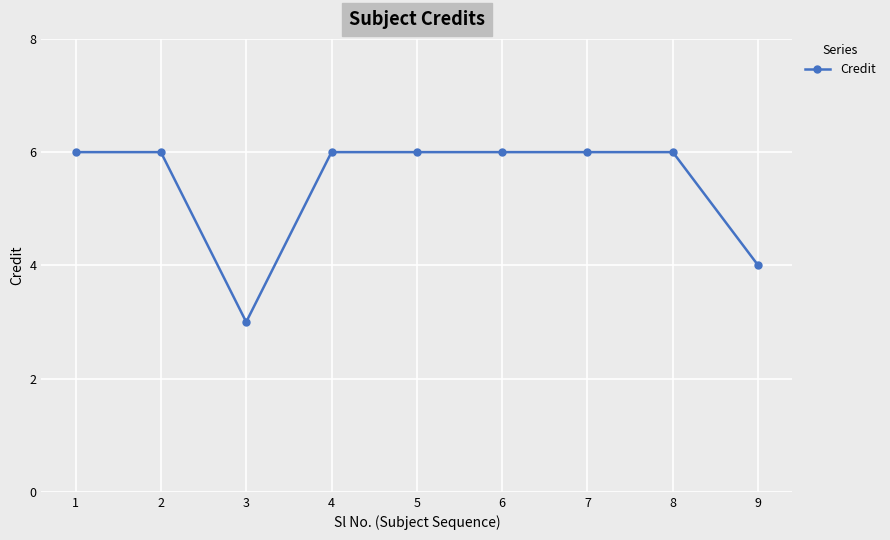

True or false: the data shows 3 at 4.

False